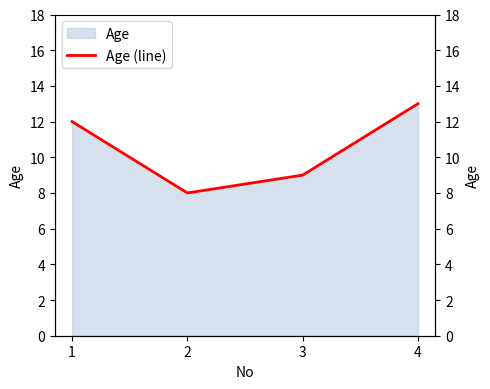

Where does the data first go above 12?

4